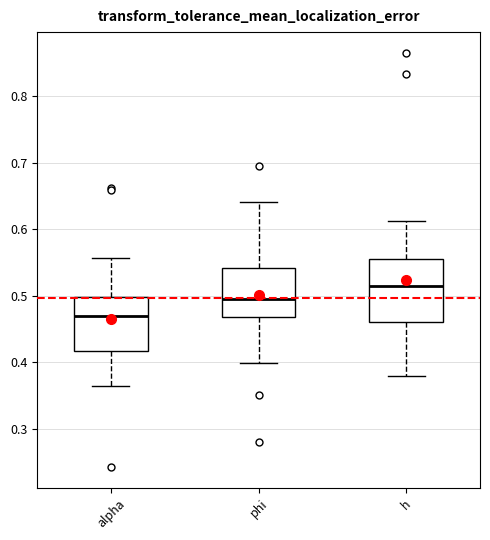

Which box is the tallest, from its lower edge to its upper edge?

h